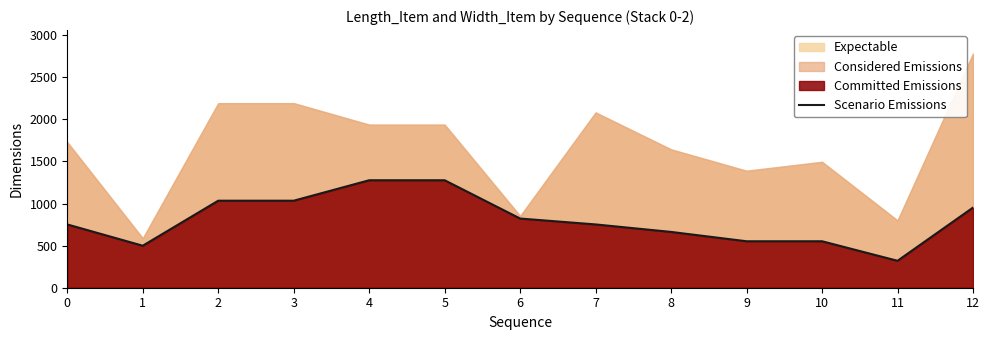

What is the change in value from 1 to 6?

+323